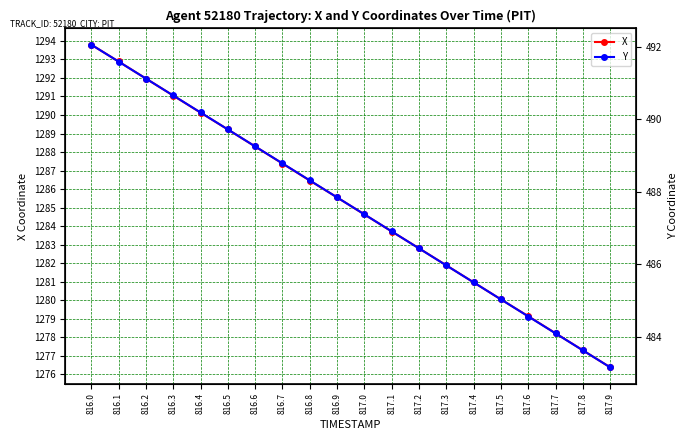

At which category does the chart reach its peak across all series?

816.0